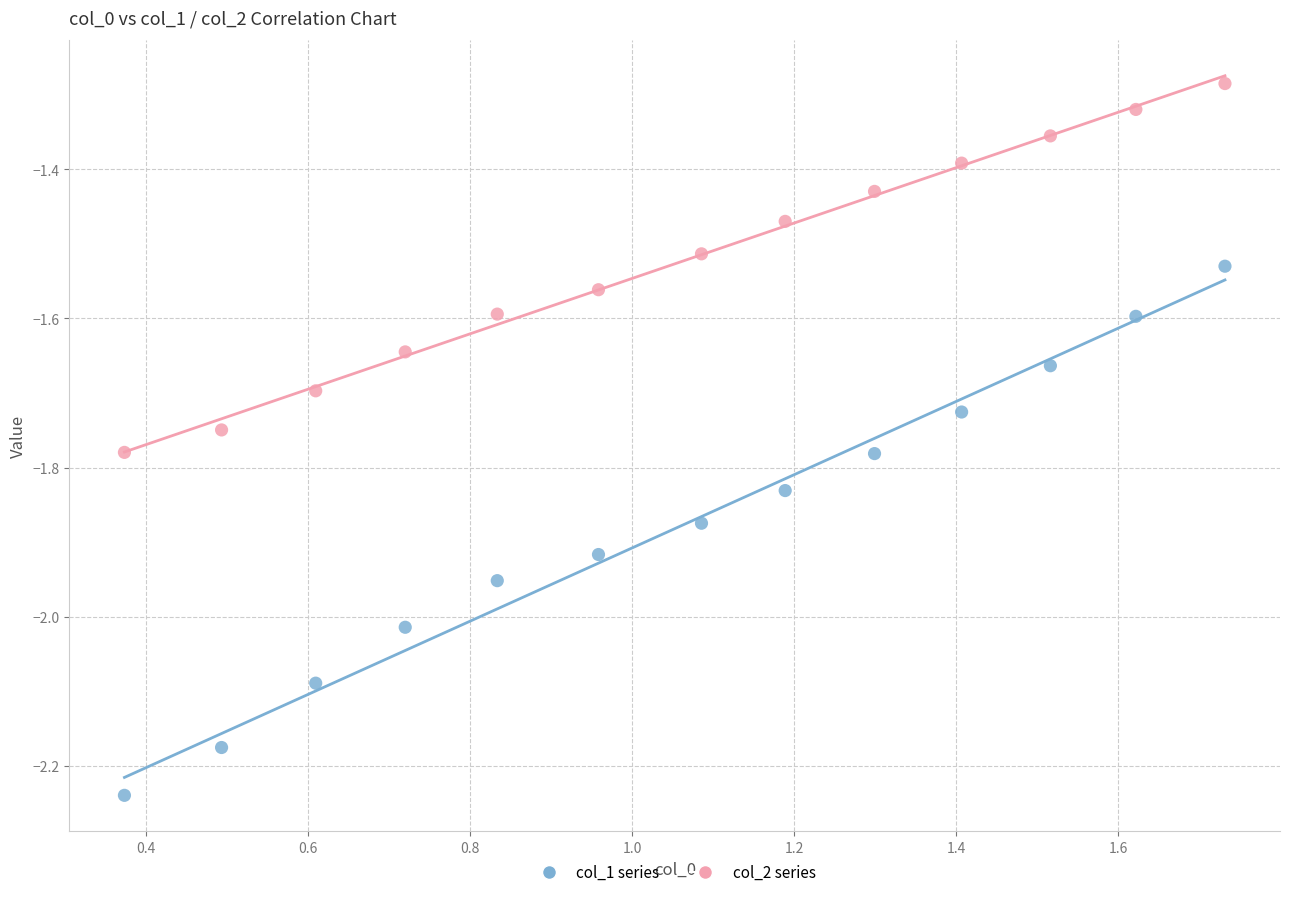

Which series contains the highest Y value?

col_2 series